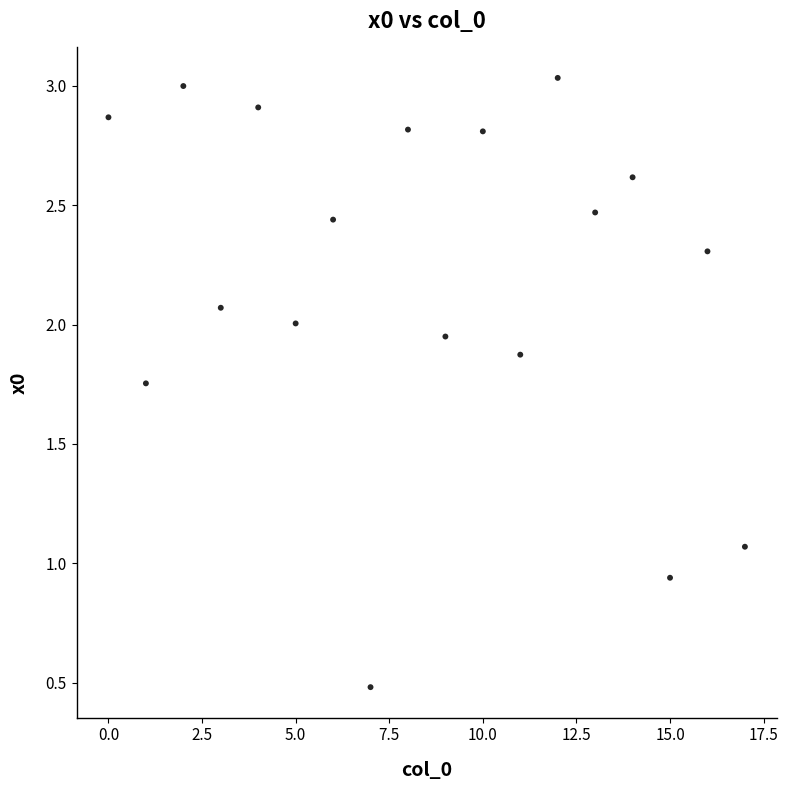

What is the range of Y values (max minus min)?

2.6